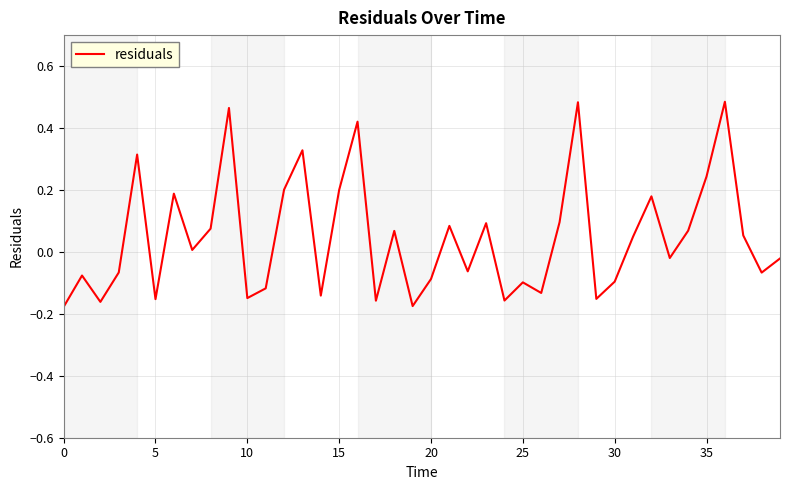

What is the difference between the maximum and minimum values?

0.7